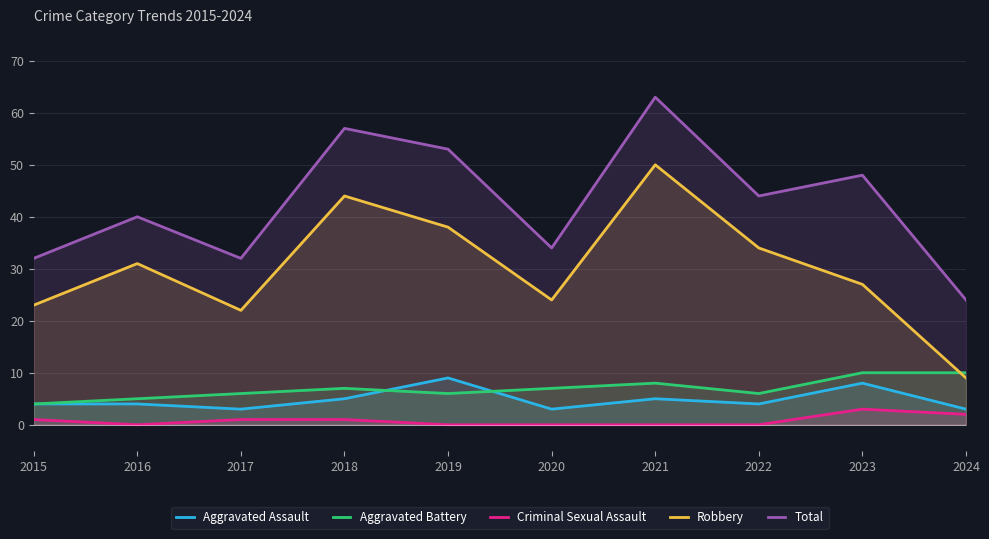

The value of Robbery at 2016 is 13. True or false?

False